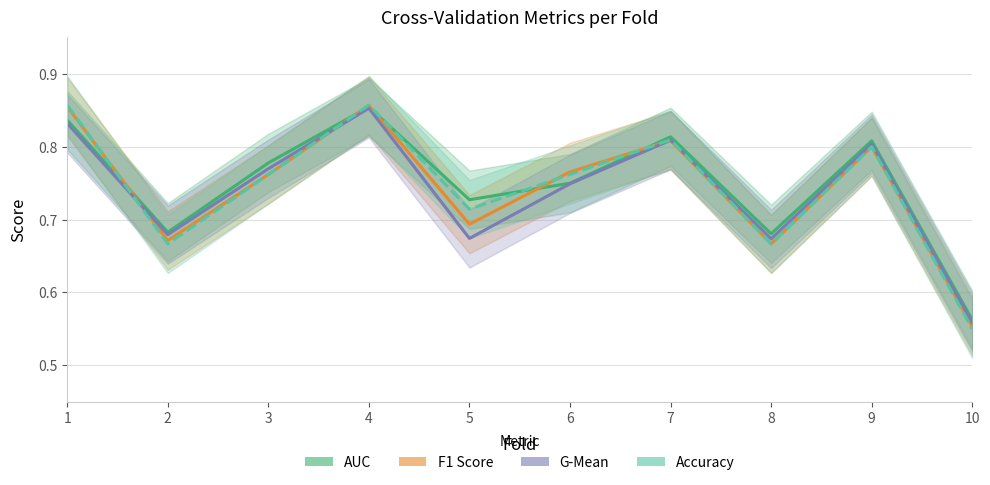

At which label is G-Mean closest to 0?

10